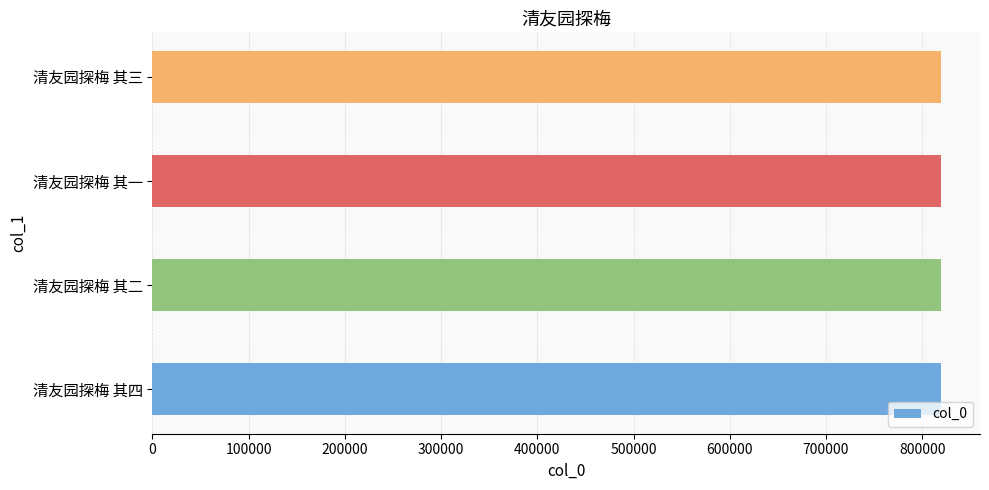

What is the approximate value at 清友园探梅 其二?

819121